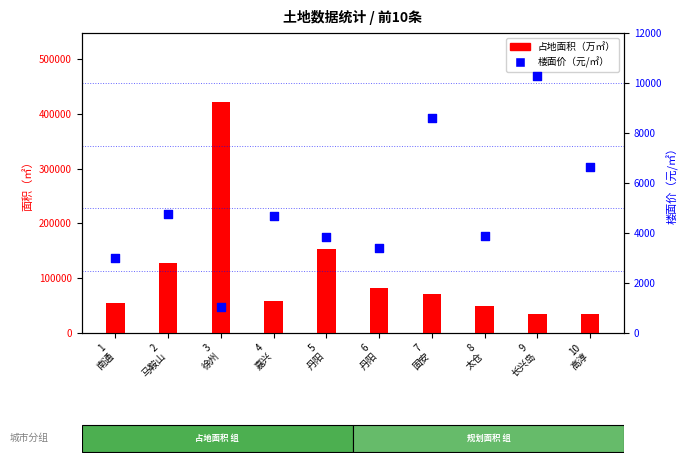

Which series has the largest Y range (max minus min)?

占地面积（万㎡）